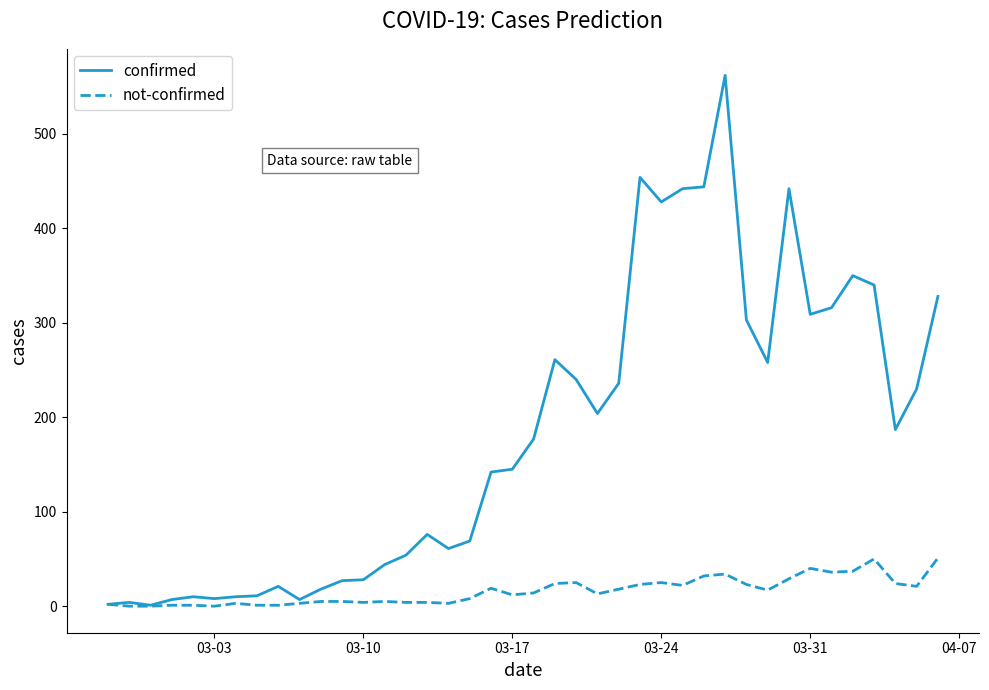

Which series has the largest total across all categories?

confirmed